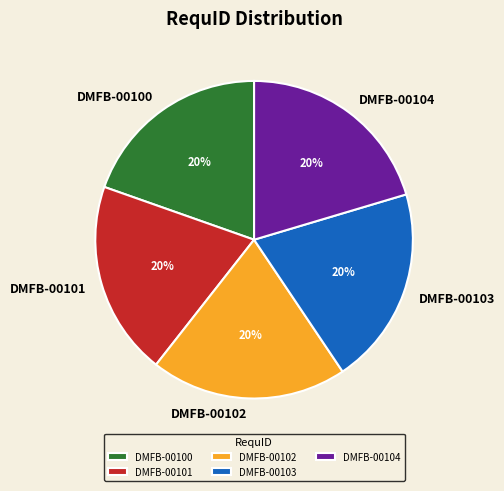

Does any single category account for the majority?

No